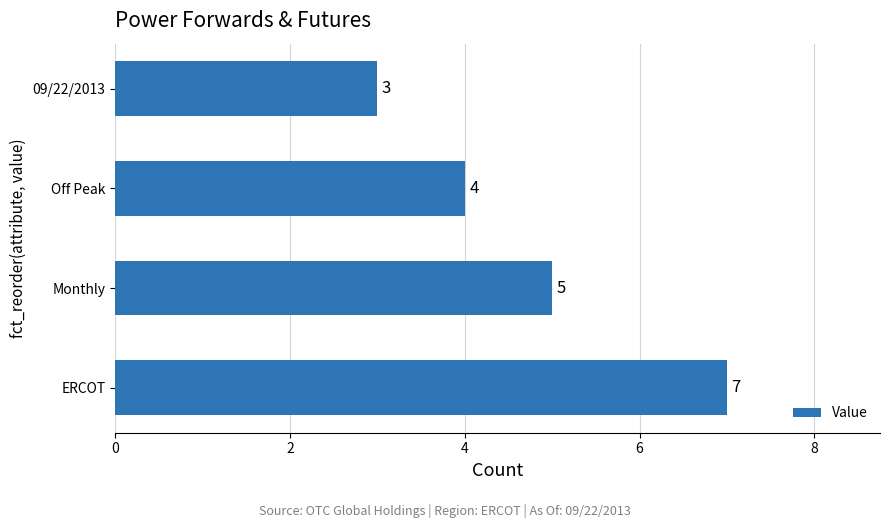

Reading top to bottom, extract all data points from this chart.

09/22/2013=3	Off Peak=4	Monthly=5	ERCOT=7